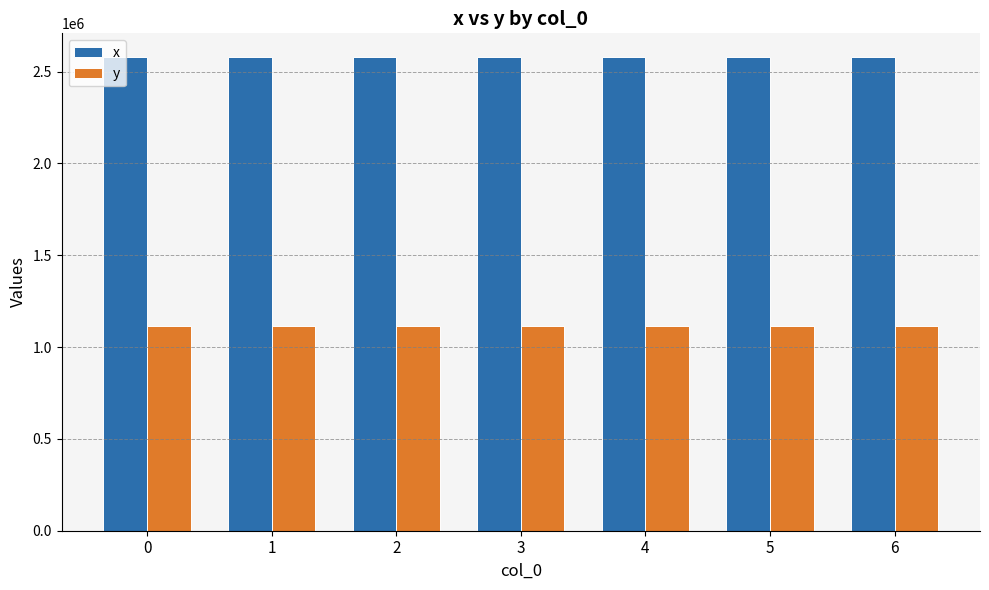

The value of y at 5 is 1510936.5. True or false?

False